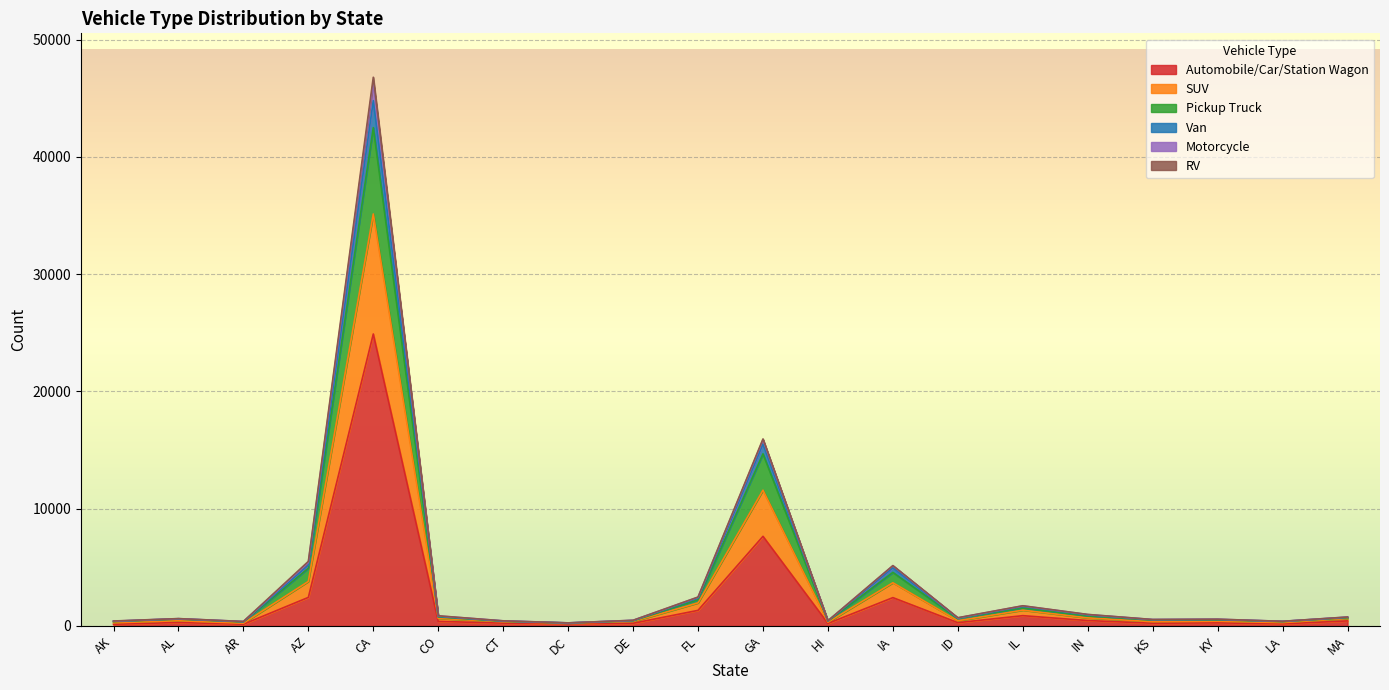

At which label does Motorcycle first exceed 447?

AZ